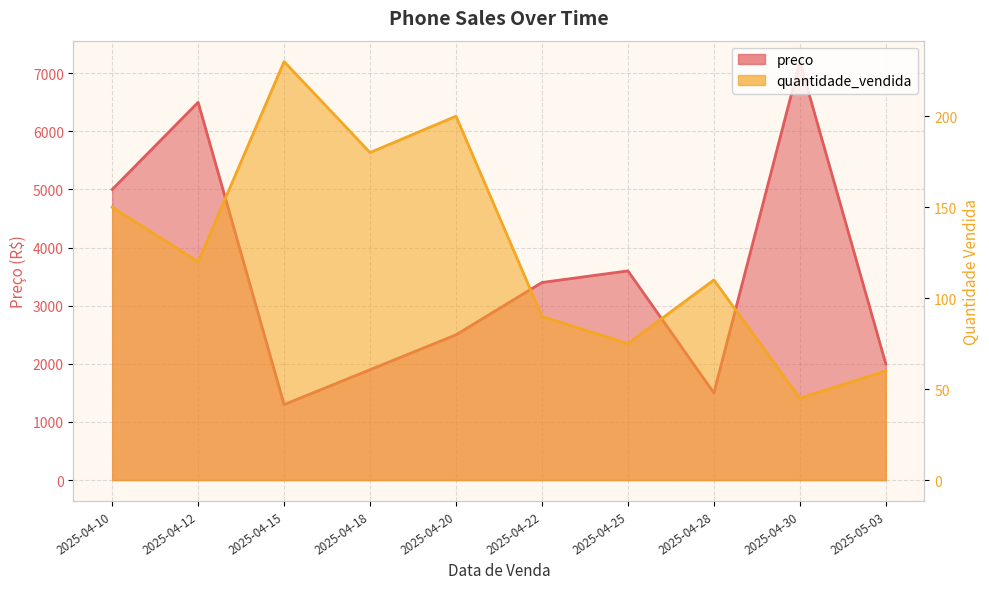

Rank the series by their average value, from lowest to highest.

quantidade_vendida, preco